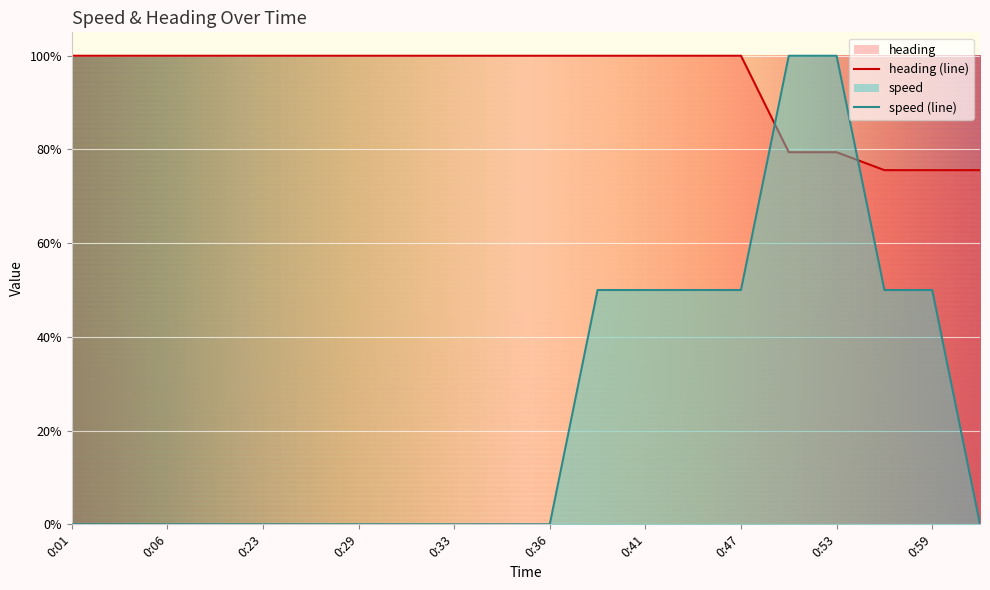

Which has a higher value, 0:59 or 0:30?

0:59